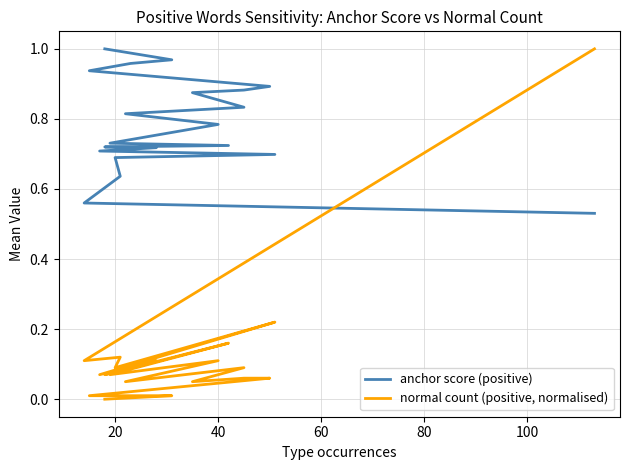

Which series has the largest range (max minus min)?

normal count (positive, normalised)